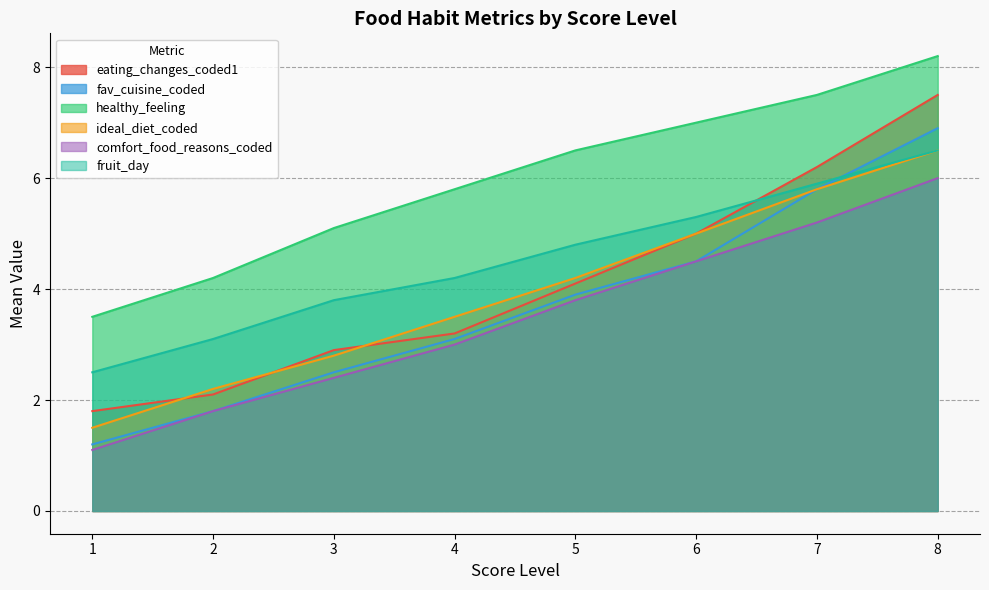

What is the sum of all ideal_diet_coded values?

31.5